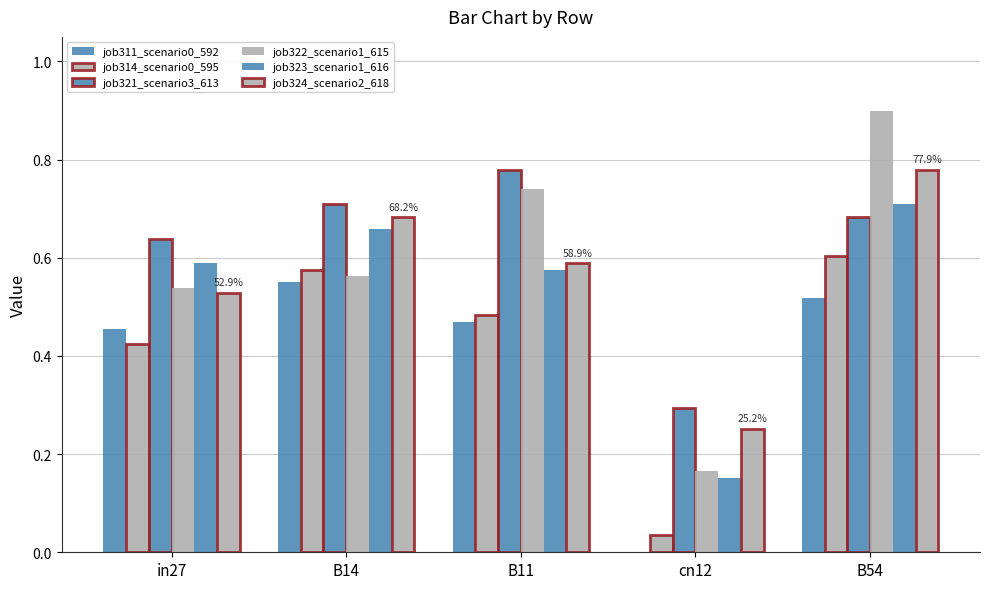

At which category does the chart reach its peak across all series?

B54